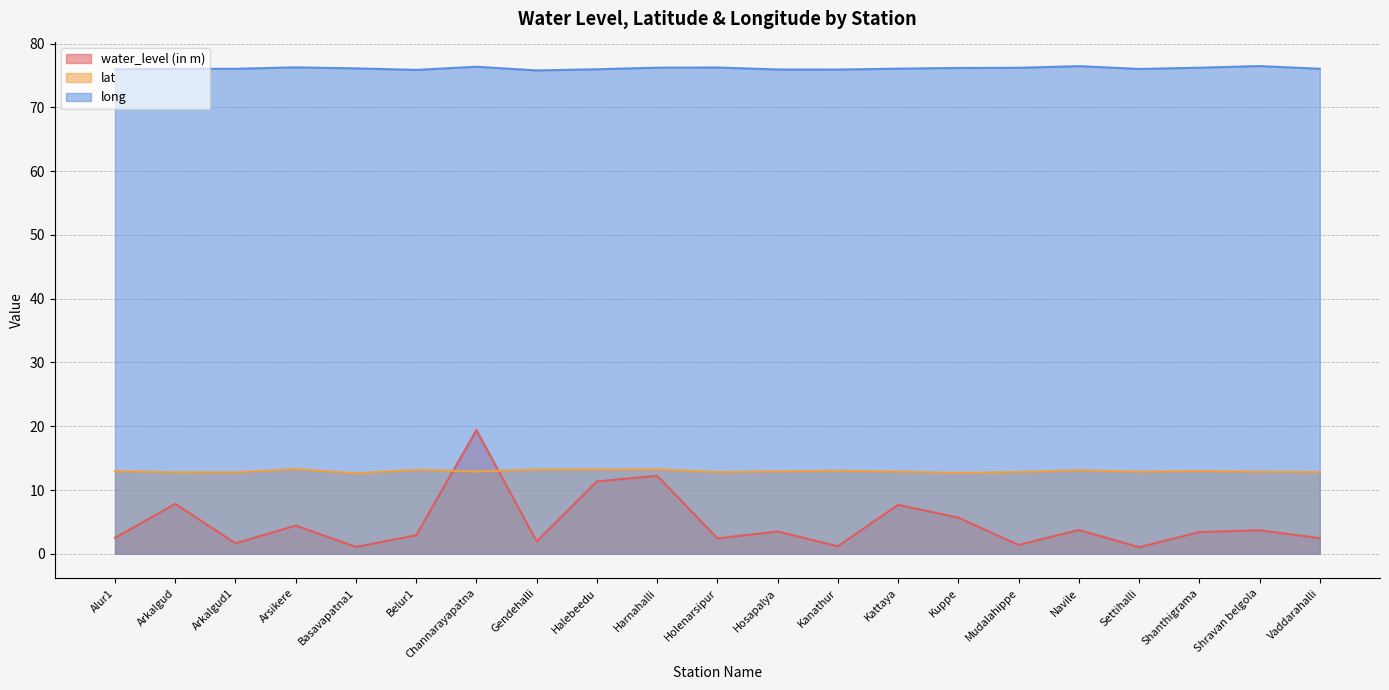

Reading left to right, transcribe all the data shown in this chart.

water_level (in m): Alur1=2.5	Arkalgud=7.8	Arkalgud1=1.6	Arsikere=4.4	Basavapatna1=1.1	Belur1=2.9	Channarayapatna=19.4	Gendehalli=1.9	Halebeedu=11.3	Harnahalli=12.2	Holenarsipur=2.4	Hosapalya=3.5	Kanathur=1.2	Kattaya=7.7	Kuppe=5.7	Mudalahippe=1.4	Navile=3.7	Settihalli=1.0	Shanthigrama=3.4	Shravan belgola=3.7	Vaddarahalli=2.5
lat: Alur1=13.0	Arkalgud=12.8	Arkalgud1=12.8	Arsikere=13.3	Basavapatna1=12.6	Belur1=13.2	Channarayapatna=12.9	Gendehalli=13.2	Halebeedu=13.2	Harnahalli=13.2	Holenarsipur=12.8	Hosapalya=12.9	Kanathur=13.0	Kattaya=12.9	Kuppe=12.7	Mudalahippe=12.8	Navile=13.1	Settihalli=12.9	Shanthigrama=13.0	Shravan belgola=12.9	Vaddarahalli=12.8
long: Alur1=76.0	Arkalgud=76.0	Arkalgud1=76.1	Arsikere=76.3	Basavapatna1=76.1	Belur1=75.9	Channarayapatna=76.4	Gendehalli=75.8	Halebeedu=76.0	Harnahalli=76.2	Holenarsipur=76.3	Hosapalya=76.0	Kanathur=75.9	Kattaya=76.1	Kuppe=76.2	Mudalahippe=76.2	Navile=76.5	Settihalli=76.0	Shanthigrama=76.2	Shravan belgola=76.5	Vaddarahalli=76.1